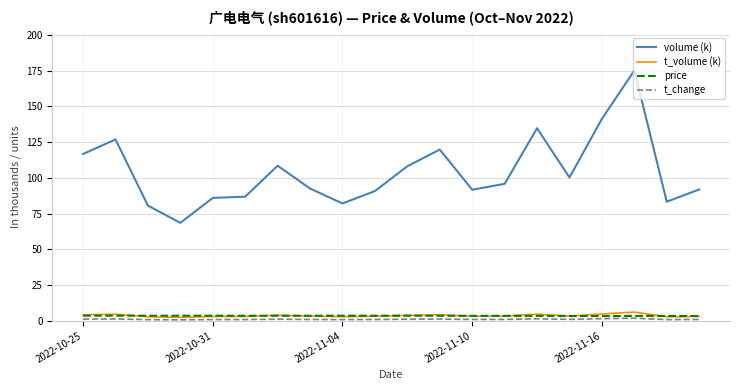

What is the sum of all t_volume (k) values?

73.9